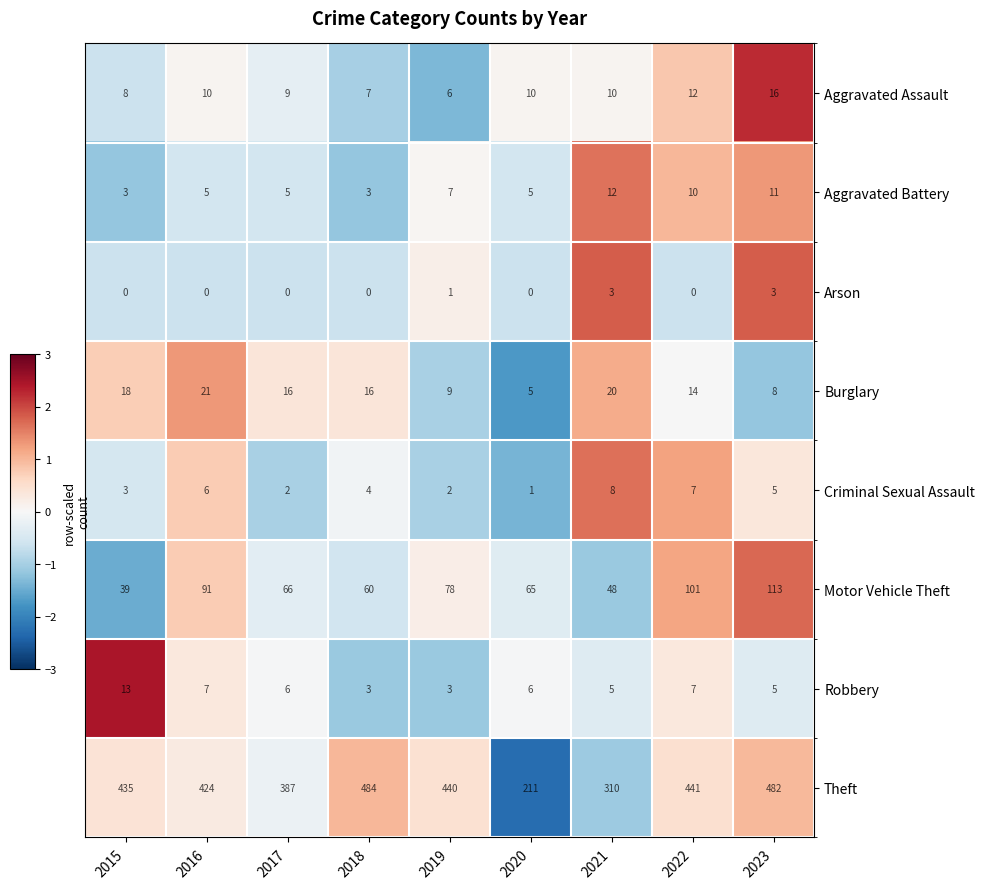

Count the number of data series in this chart.

8